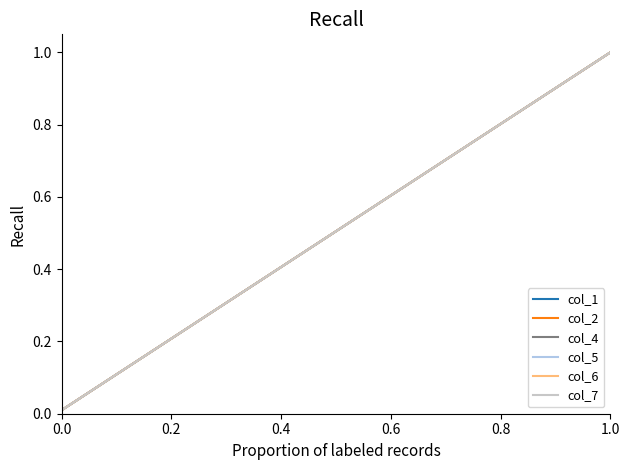

Does the chart have visible grid lines?

No